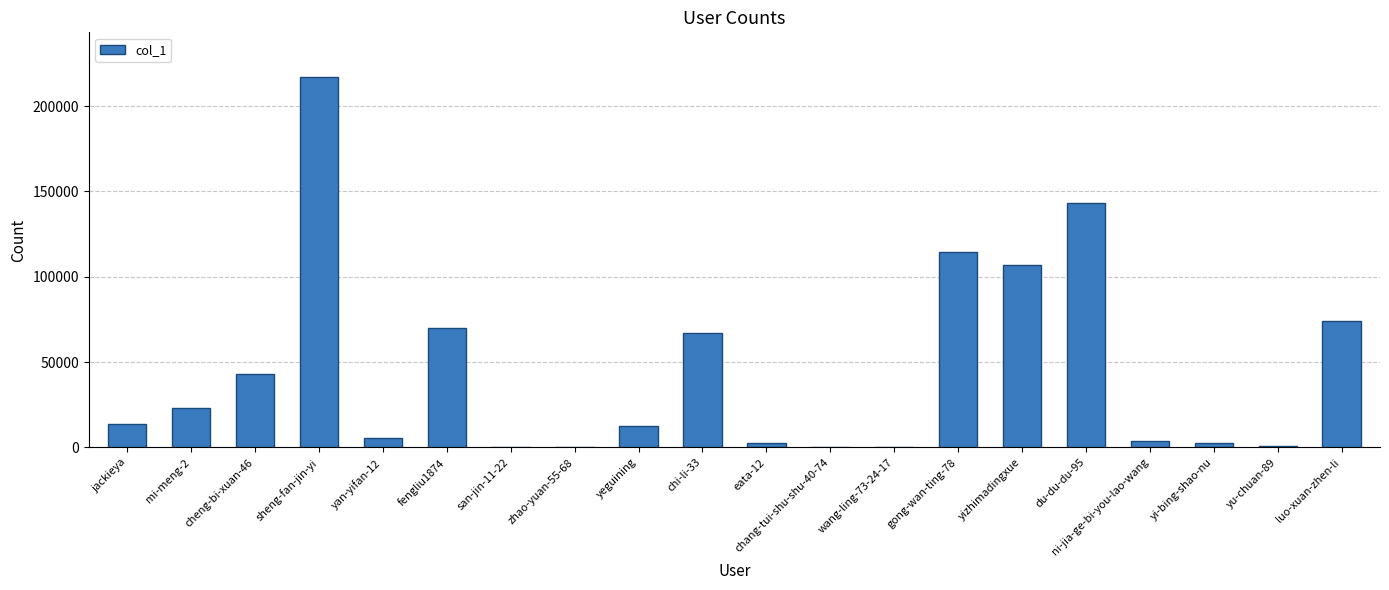

The value at cheng-bi-xuan-46 is 12343. True or false?

False